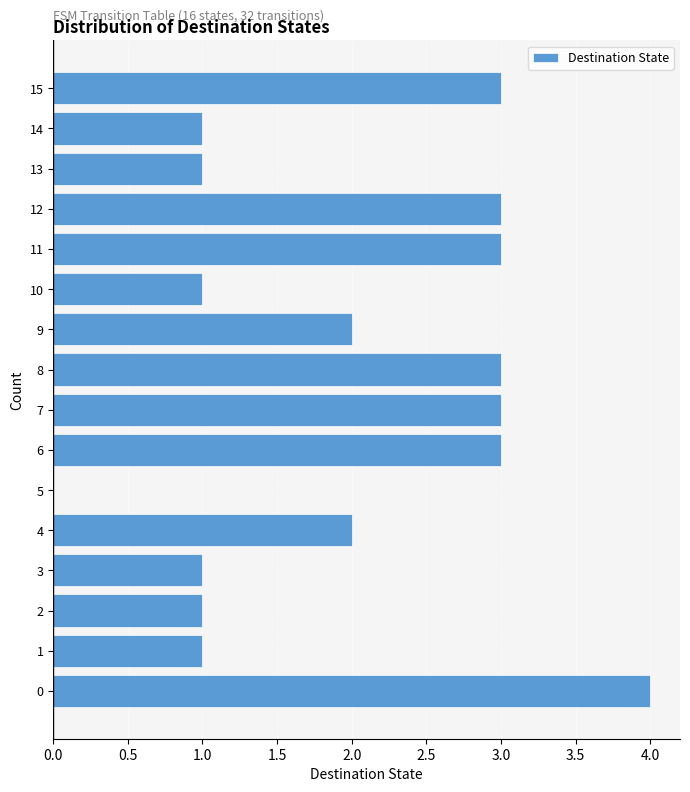

Which range on the y-axis has the longest bar?

-0.5 to 0.5